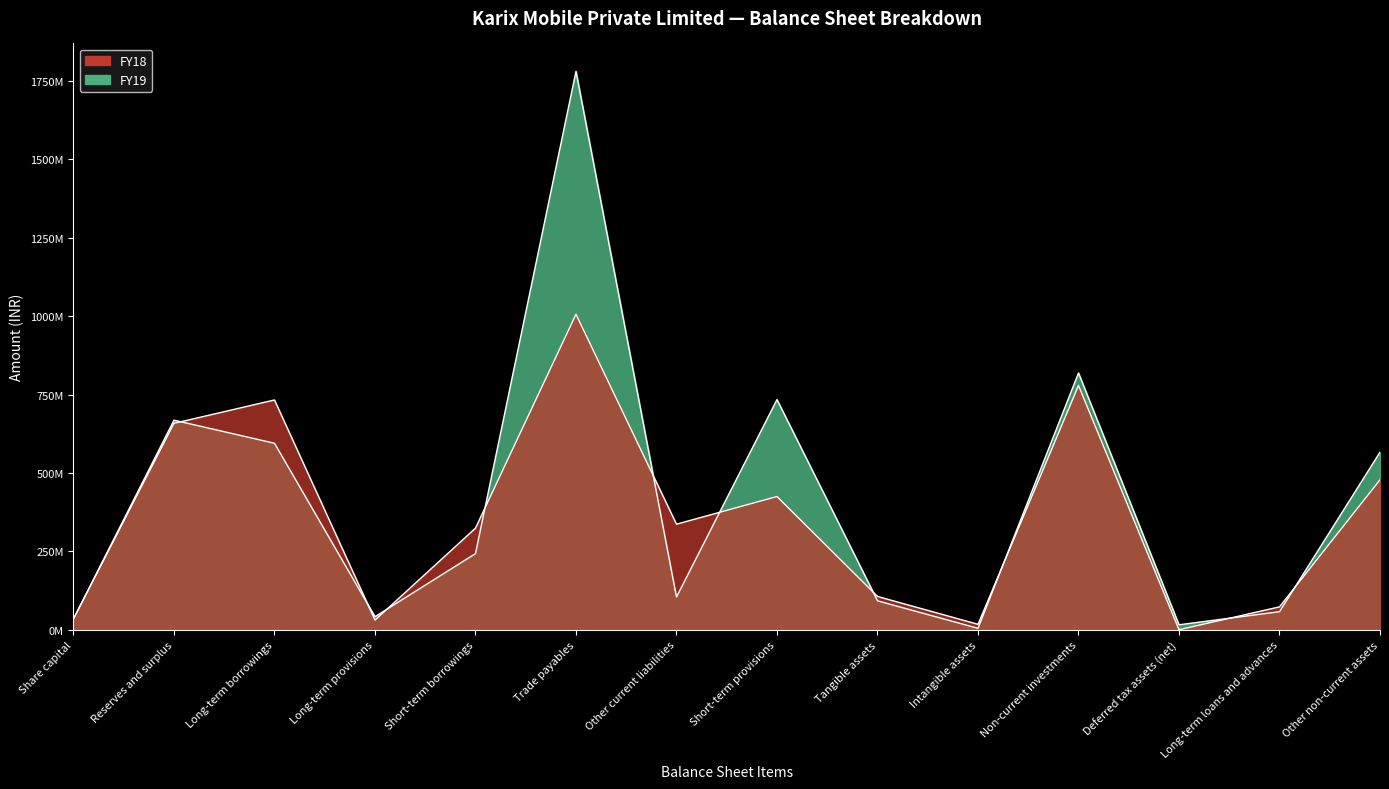

Reading right to left, extract all data points from this chart.

FY19: Other non-current assets=566257637	Long-term loans and advances=58165452	Deferred tax assets (net)=16429353	Non-current investments=818598431	Intangible assets=5251818	Tangible assets=92828304	Short-term provisions=733843953	Other current liabilities=104833708	Trade payables=1779267622	Short-term borrowings=243193203	Long-term provisions=42152653	Long-term borrowings=594669913	Reserves and surplus=668239738	Share capital=35311610
FY18: Other non-current assets=478333749	Long-term loans and advances=73578549	Deferred tax assets (net)=706150	Non-current investments=778751639	Intangible assets=17958322	Tangible assets=106768221	Short-term provisions=425065272	Other current liabilities=336942070	Trade payables=1005543241	Short-term borrowings=324312579	Long-term provisions=31262533	Long-term borrowings=732604614	Reserves and surplus=658112598	Share capital=35311610